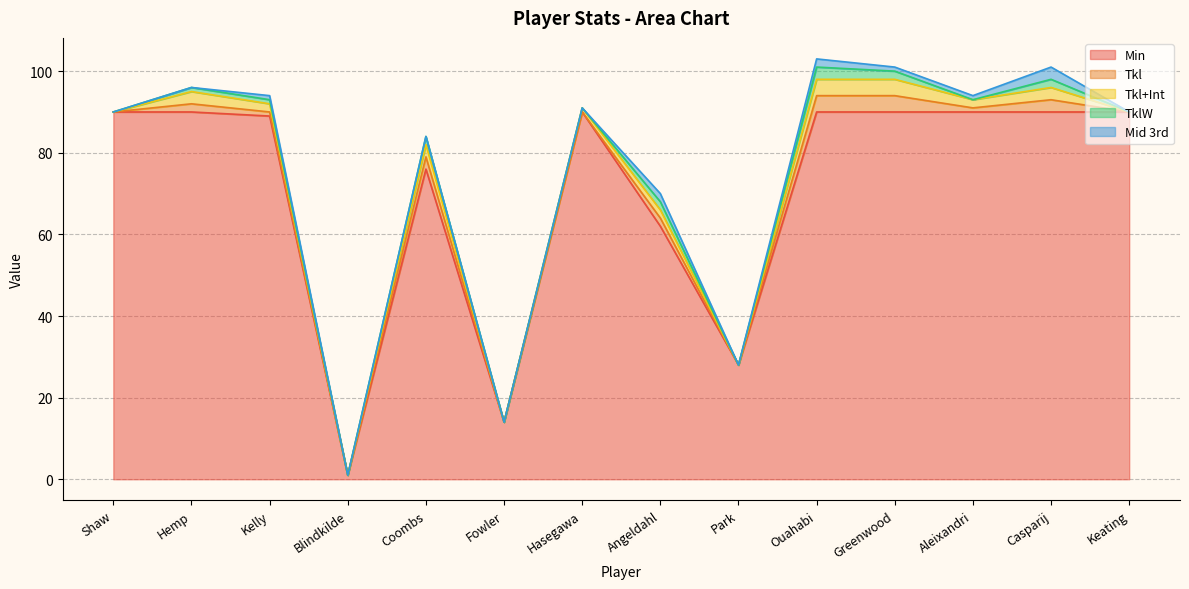

At how many categories does at least one series exceed 17?

12